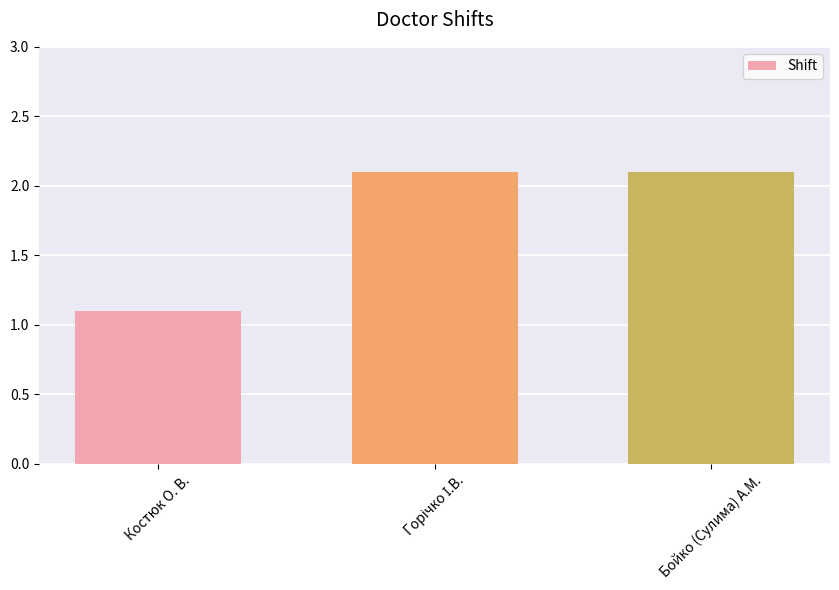

What is the value of the 3rd bar from the left?

2.1